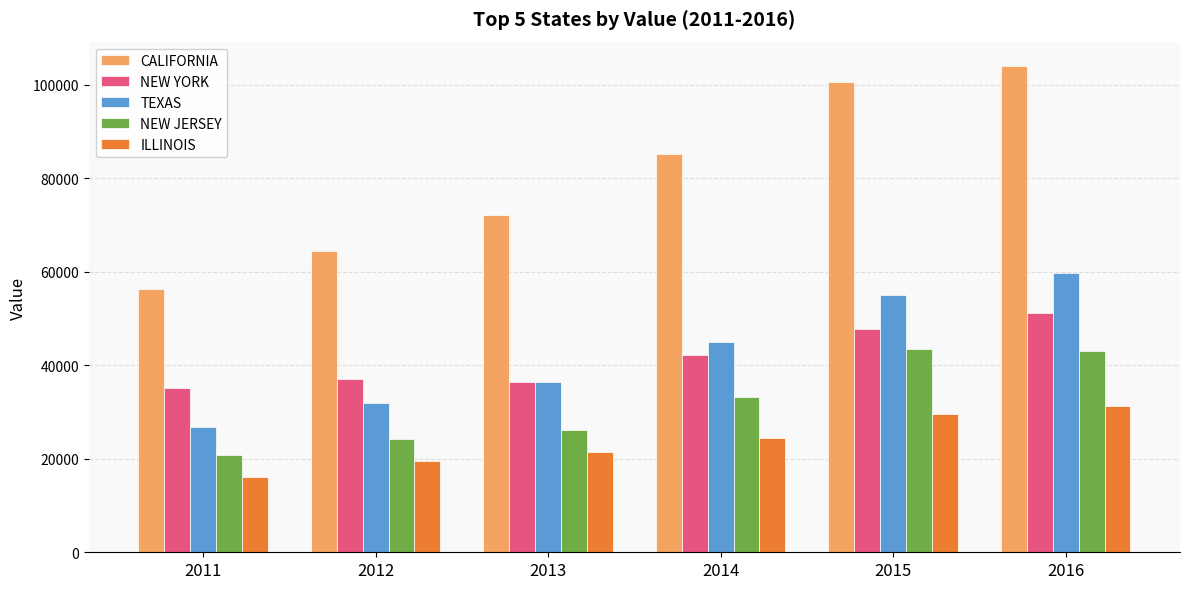

Which series has the widest spread of values?

CALIFORNIA